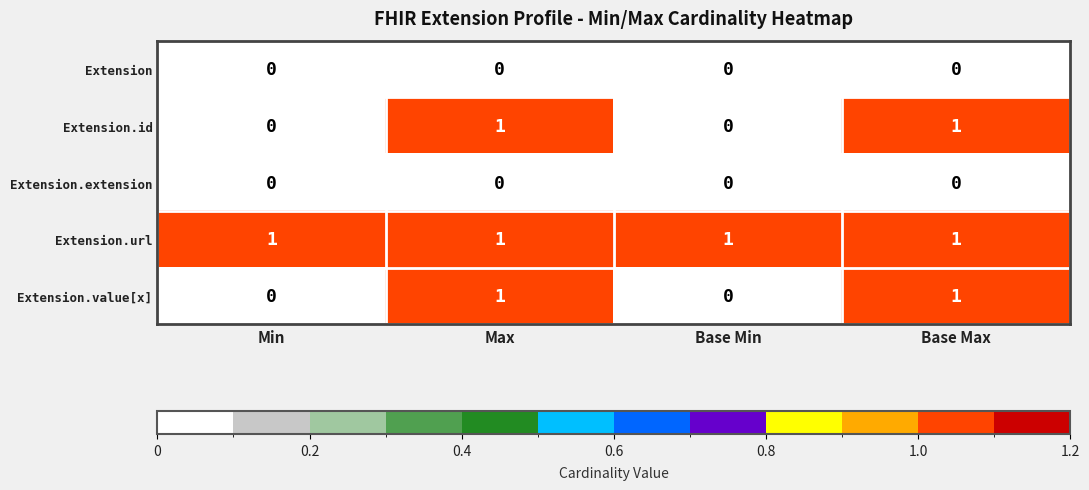

The value of Extension at Base Min is 0. True or false?

True